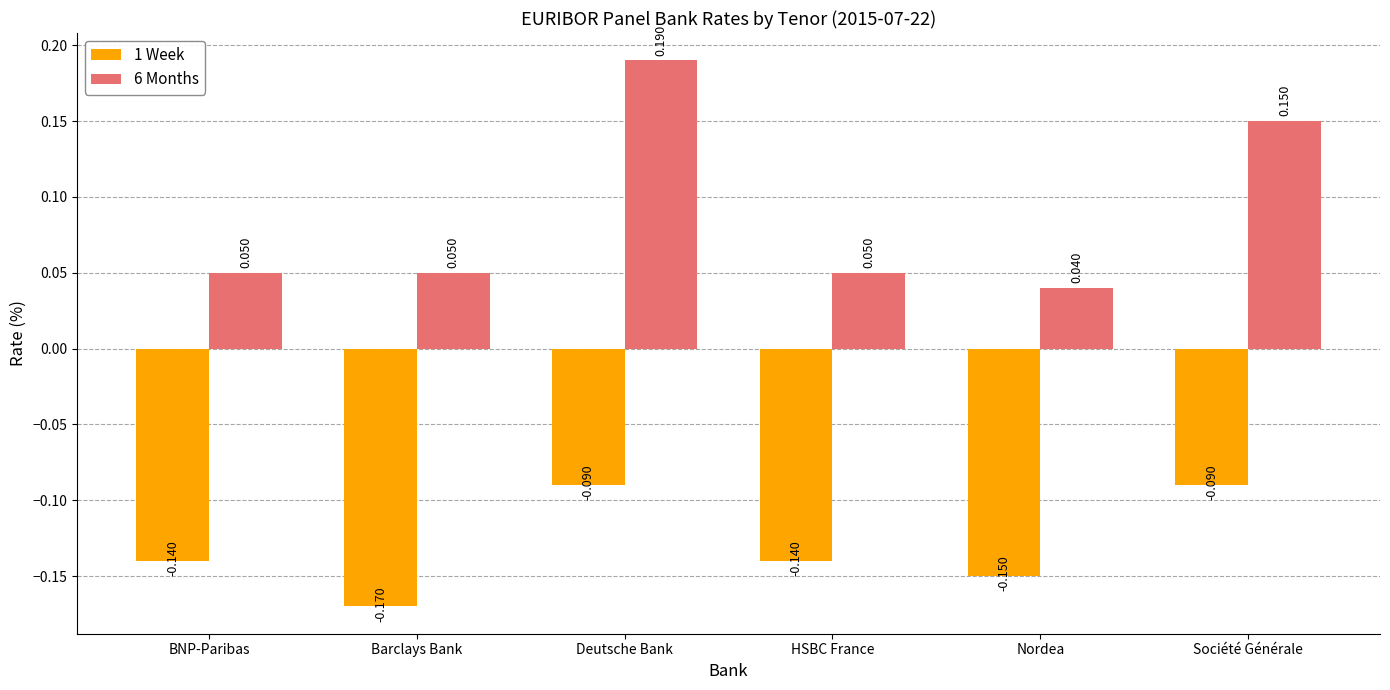

At how many categories does at least one series exceed 0?

6